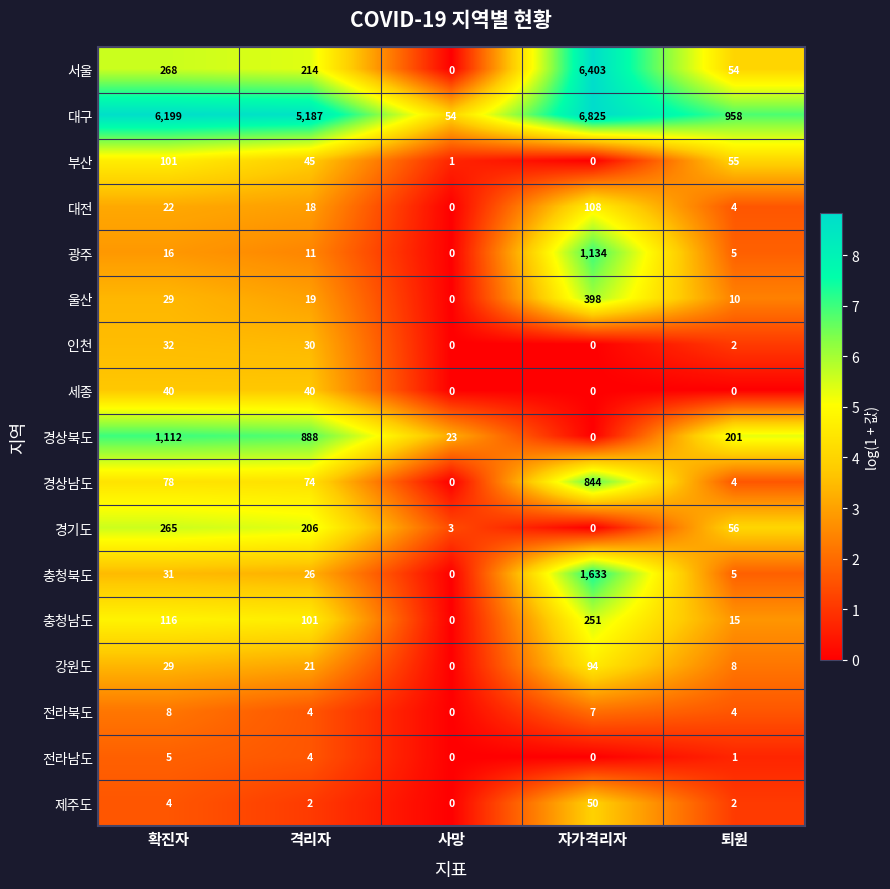

List the series in order of their peak value, highest first.

대구, 서울, 충청북도, 광주, 경상북도, 경상남도, 울산, 경기도, 충청남도, 대전, 부산, 강원도, 제주도, 세종, 인천, 전라북도, 전라남도